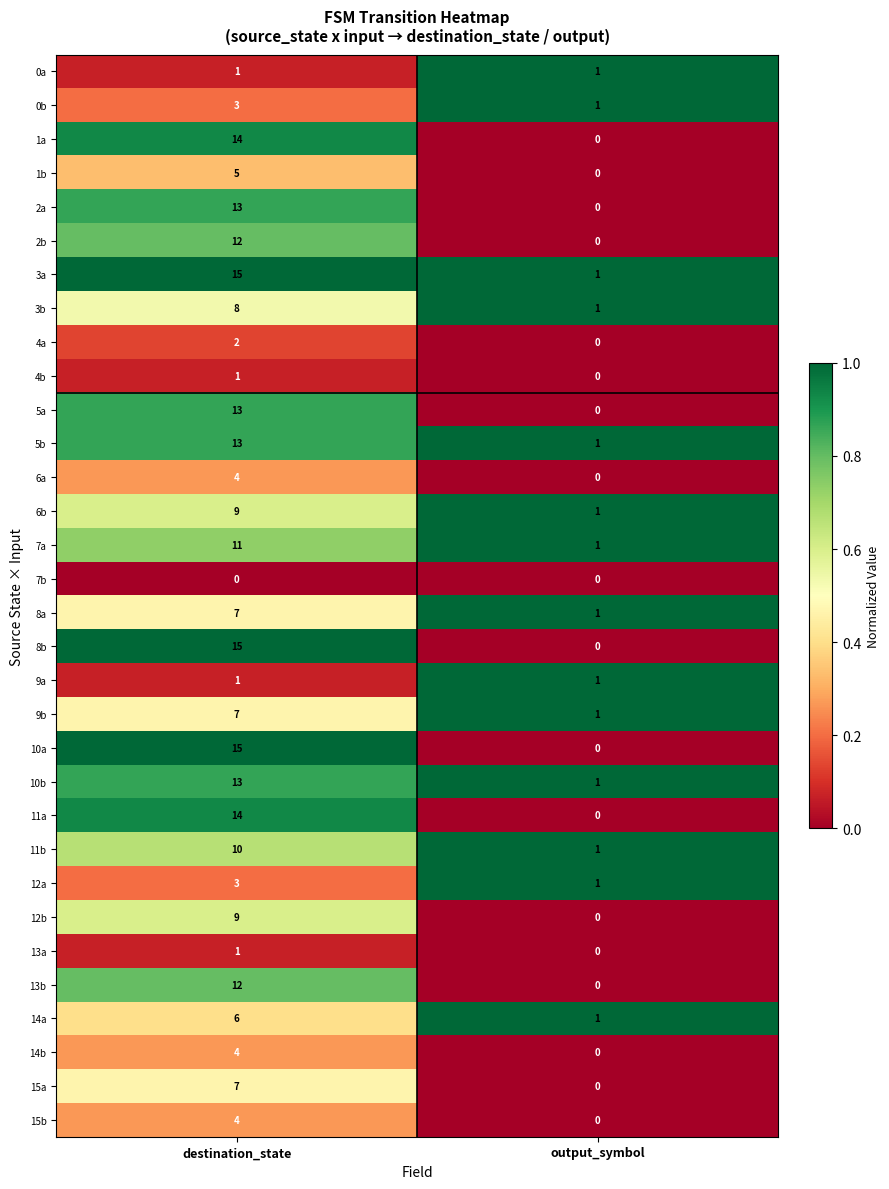

Is the value of 5a at output_symbol greater than the value of 12b at destination_state?

No